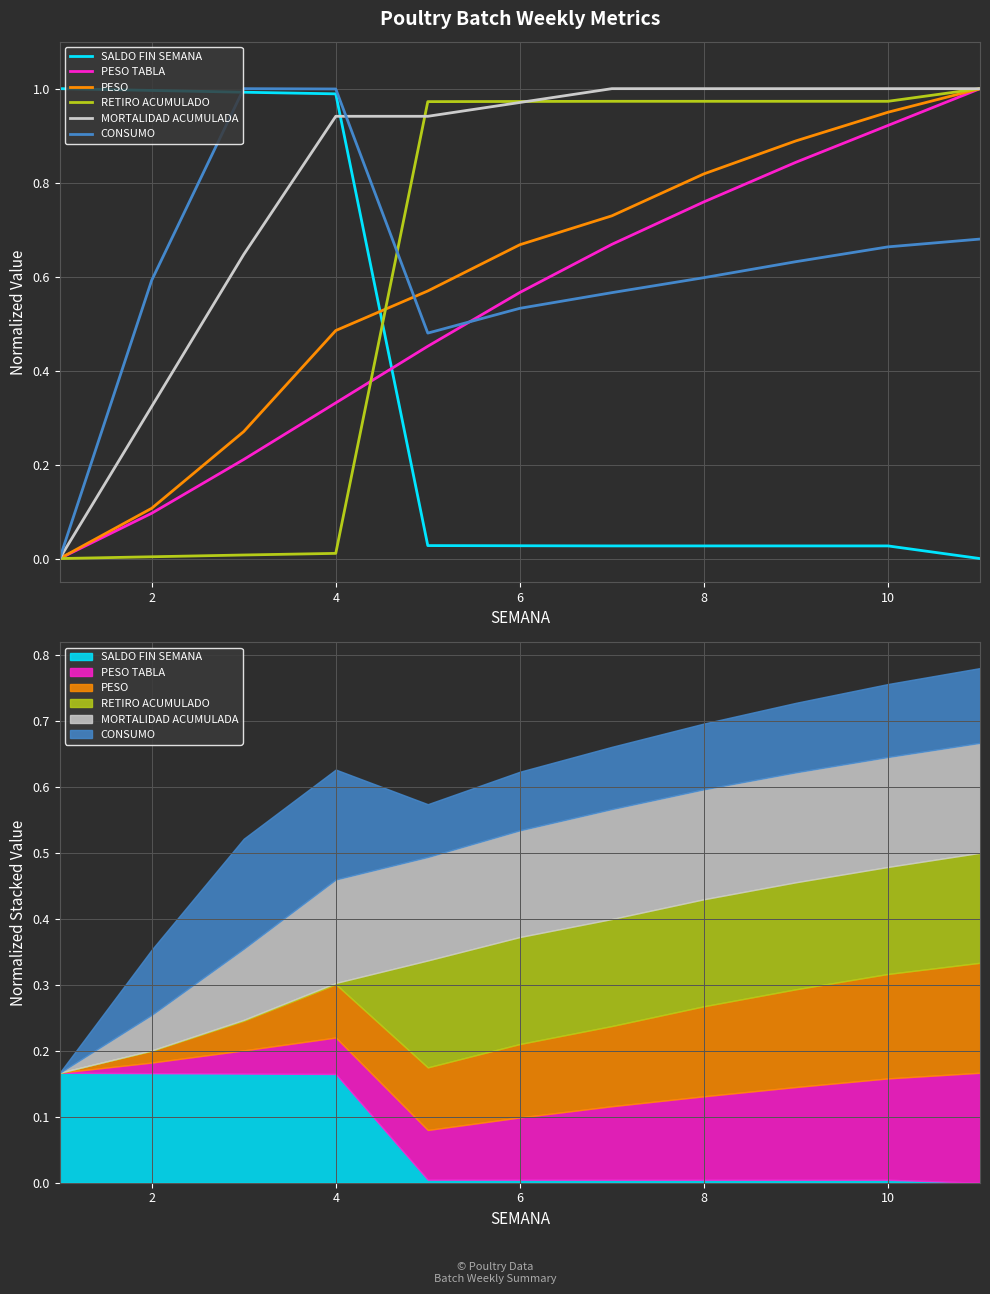

True or false: MORTALIDAD ACUMULADA has a value of 0.3 at 2.

True